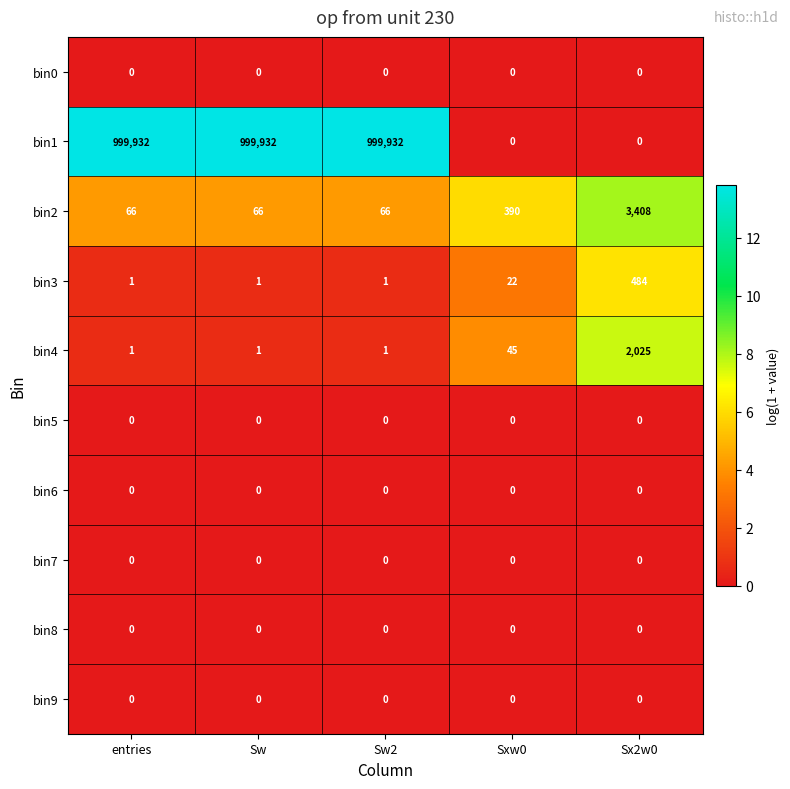

How many bin1 values are between 0 and 999932?

5